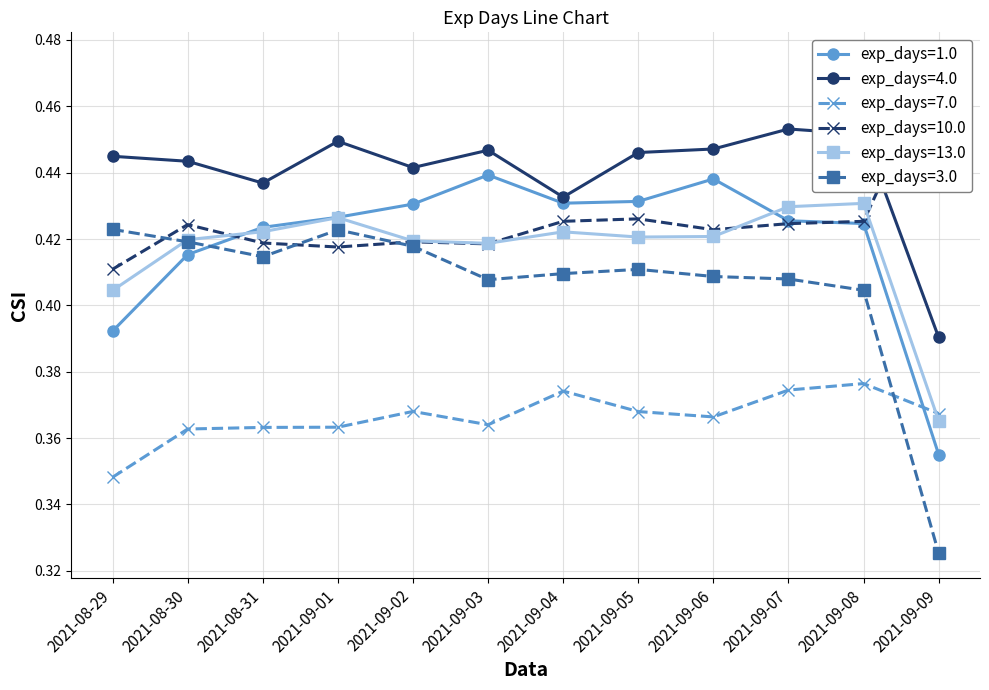

What is the value of the exp_days=4.0 point at the 2nd from the left?

0.4